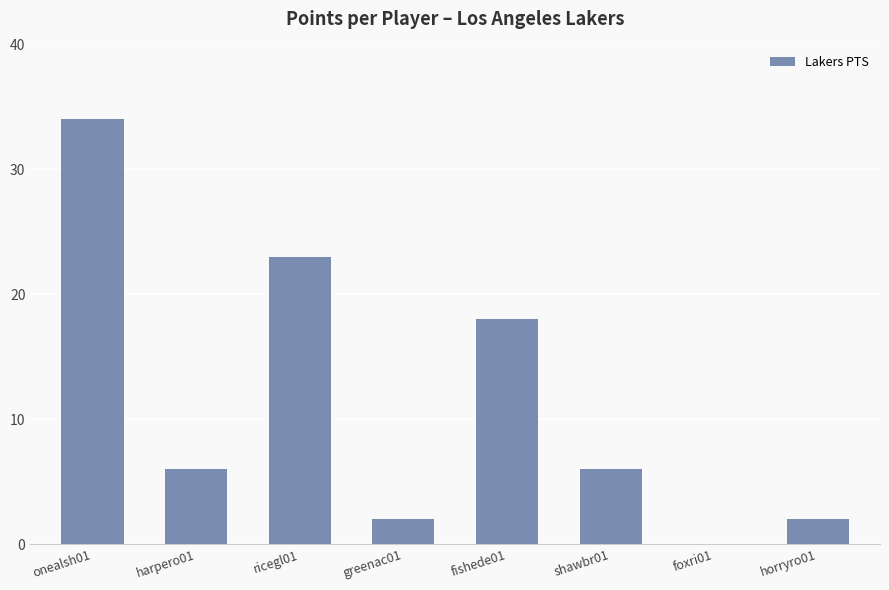

What is the difference between the values at shawbr01 and horryro01?

4